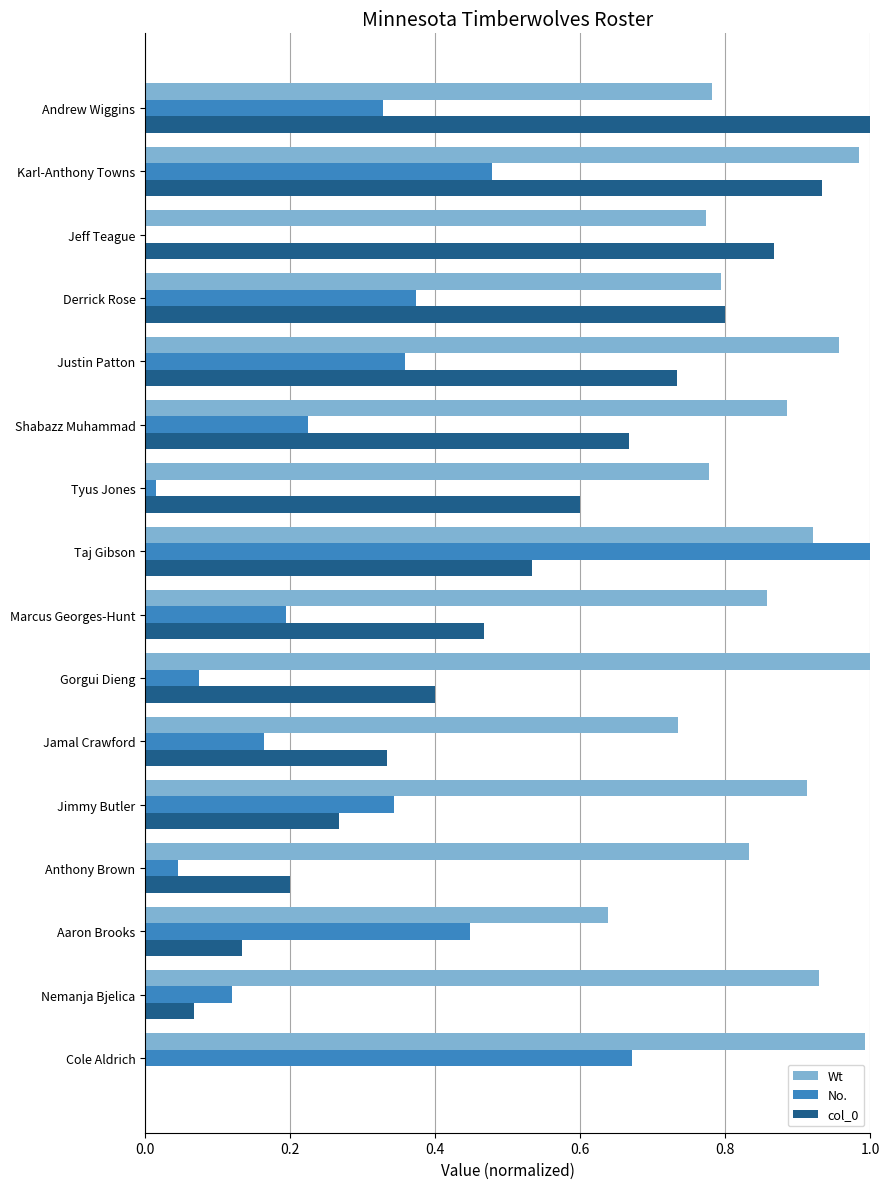

Which series has the largest total across all categories?

Wt